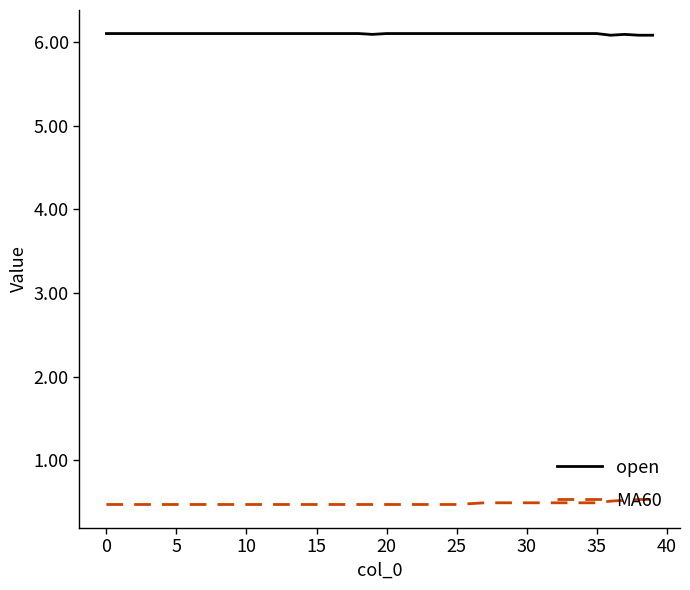

What is the smallest value displayed?

0.5